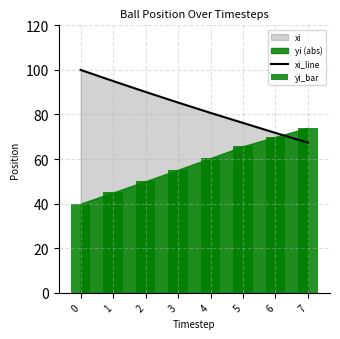

What is the lowest value of the yi_bar series?

40.0